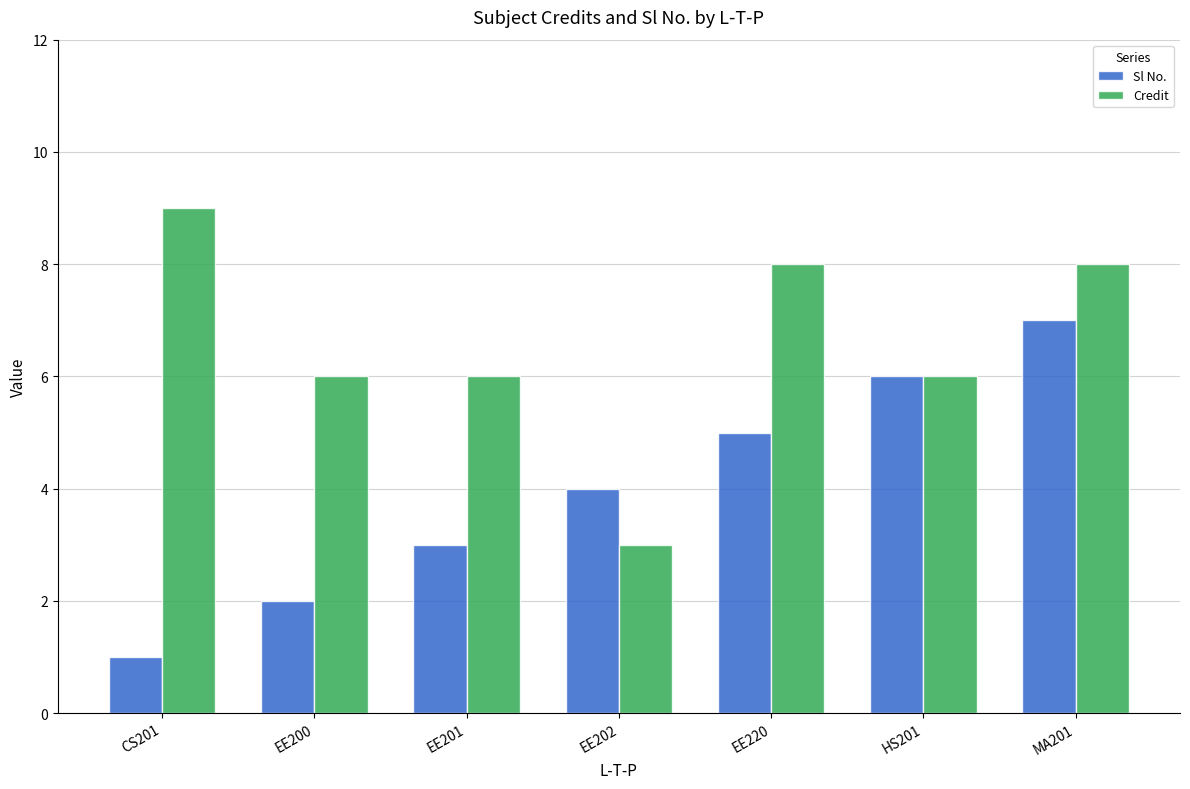

What is the spread (max minus min) of values at EE201?

3